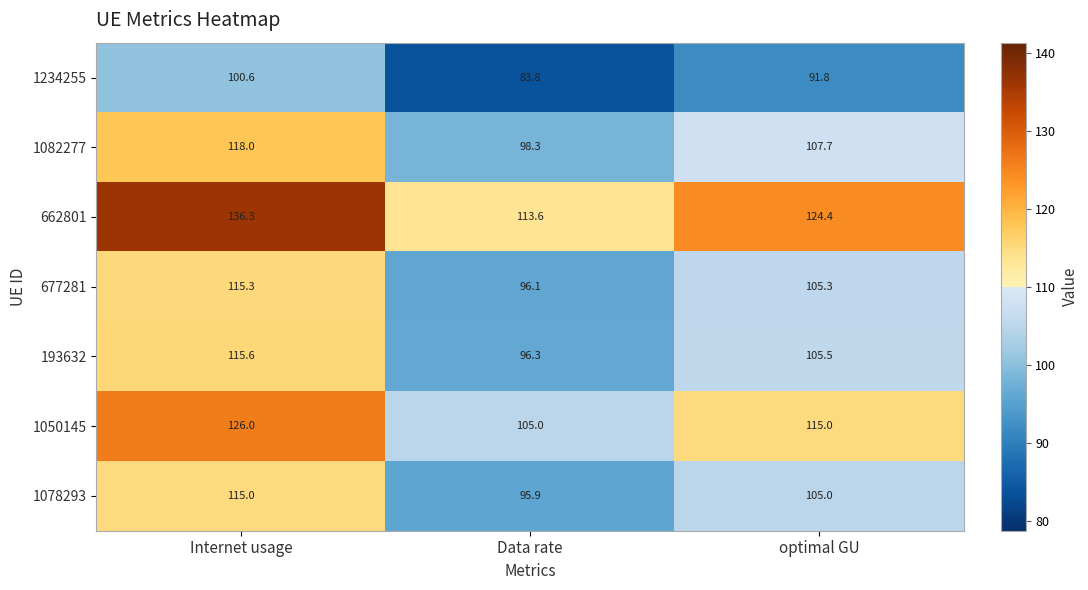

What is the sum of the 662801 values at Data rate and optimal GU?

238.0